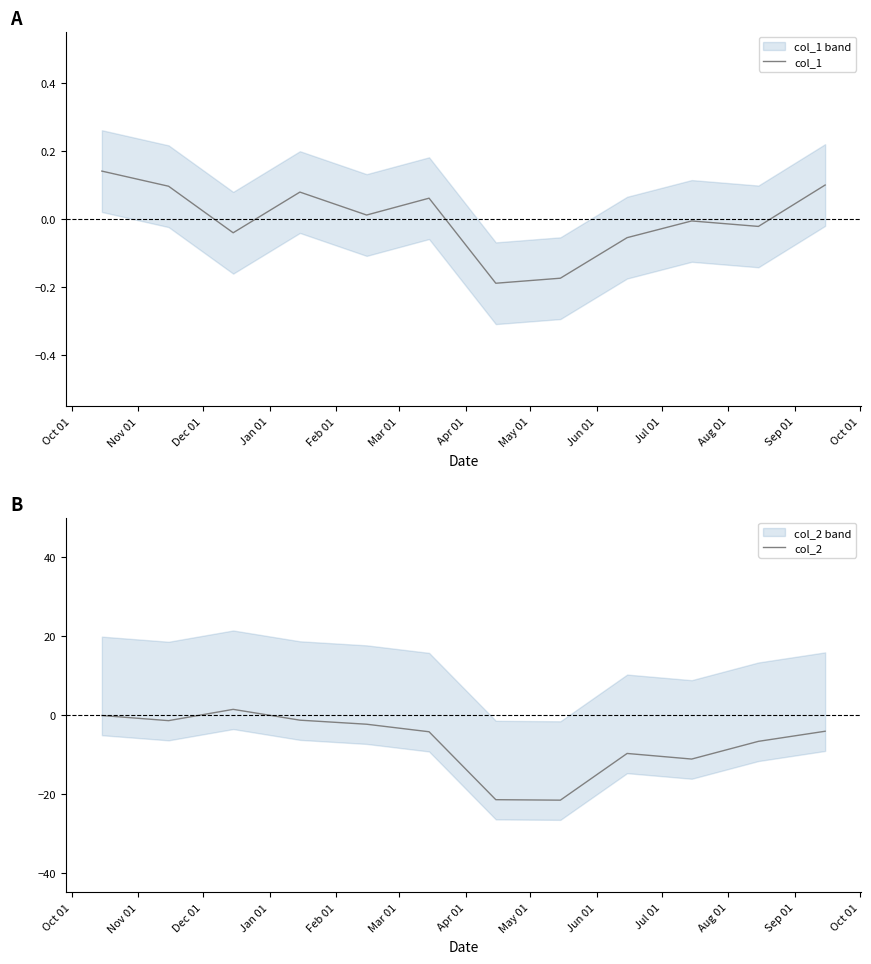

Which series ends up on top after the final intersection of col_1 and col_2?

col_1